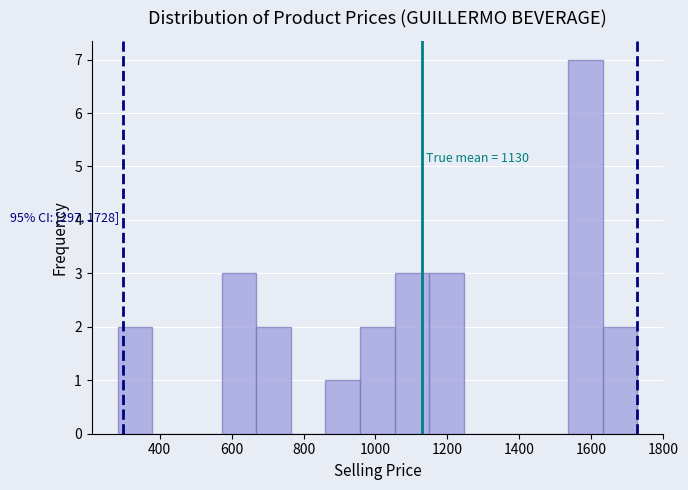

Which range on the x-axis has the tallest bar?

1540 to 1640